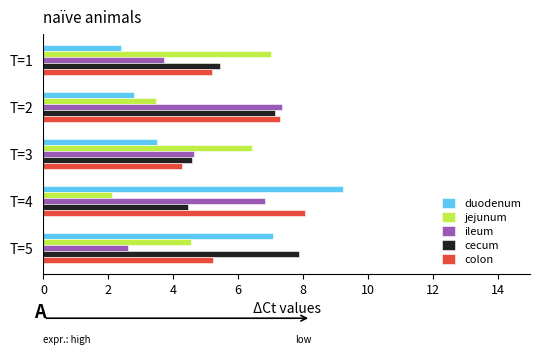

Which series has the widest spread of values?

duodenum